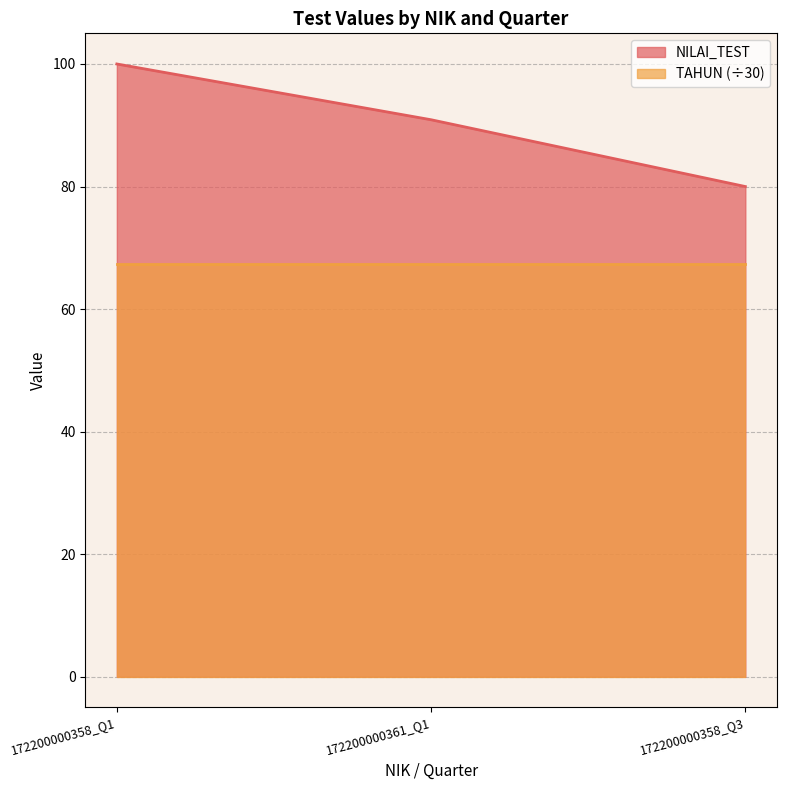

Rank the categories by value from highest to lowest.

172200000358_Q1, 172200000361_Q1, 172200000358_Q3